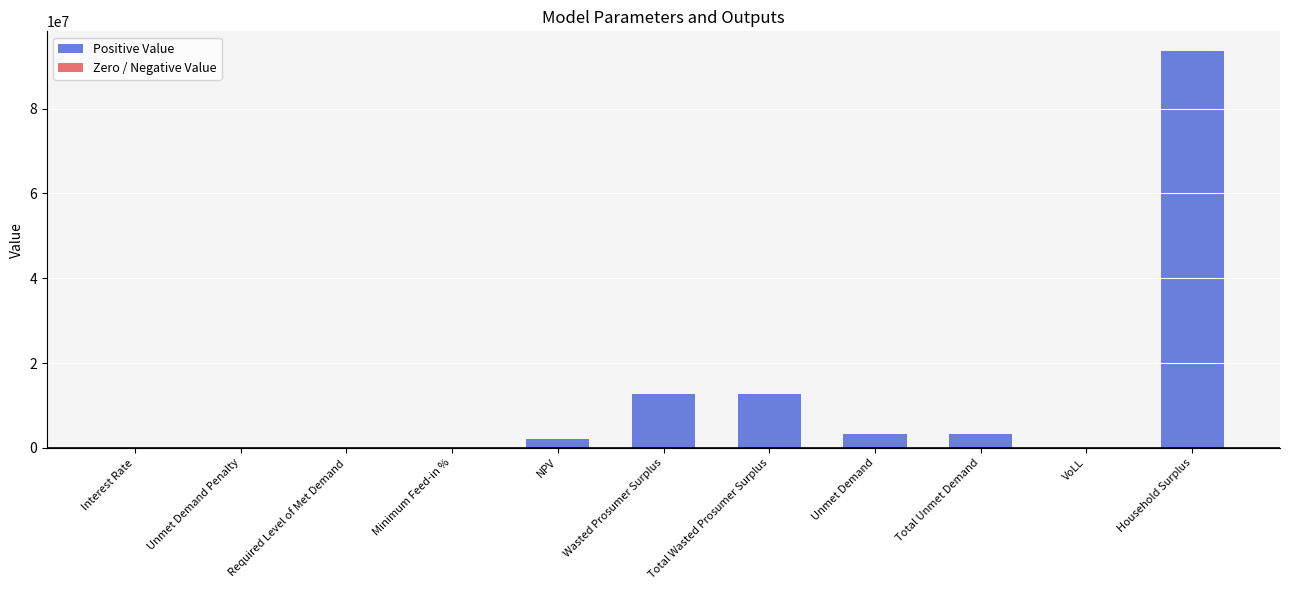

True or false: the data shows 3162767.7 at Total Unmet Demand.

True